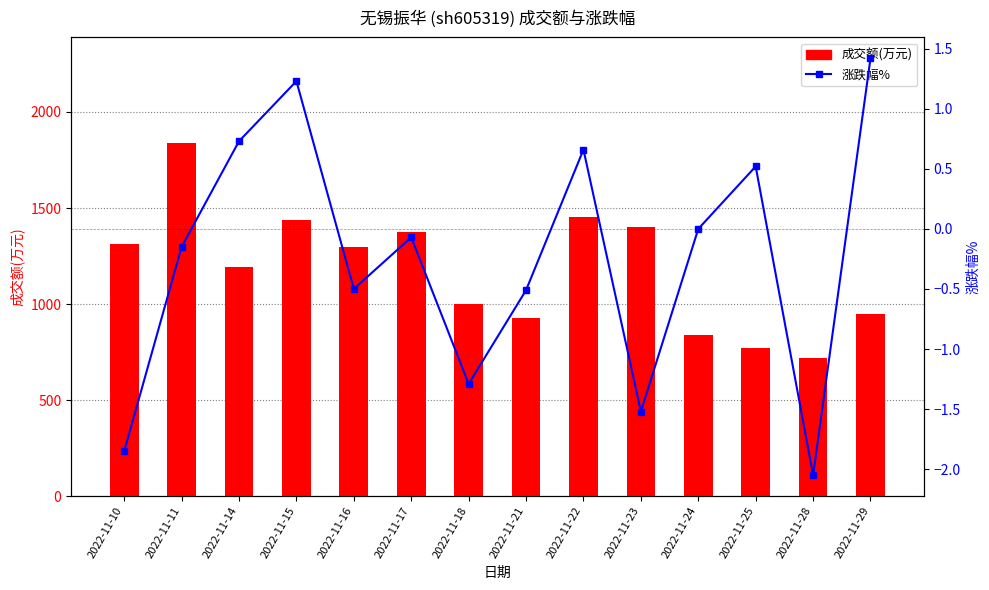

Rank the series by their maximum value, from lowest to highest.

涨跌幅%, 成交额(万元)